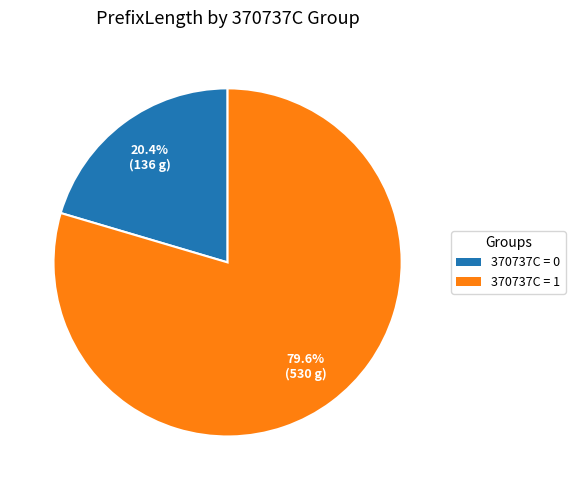

What is the smallest slice in the pie chart?

370737C = 0